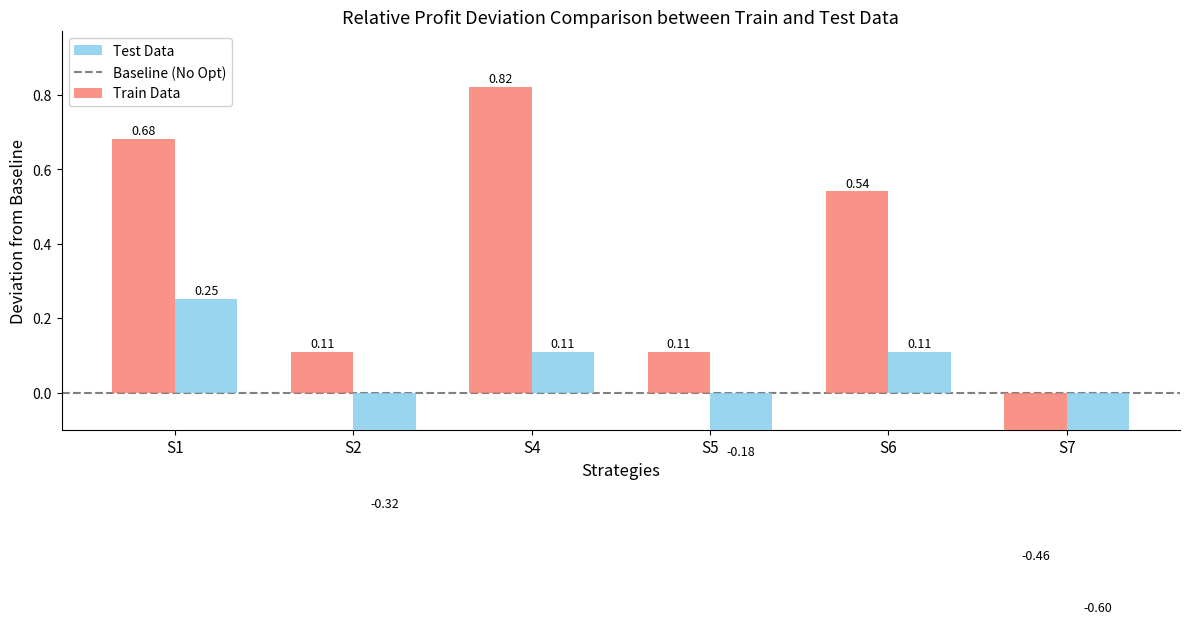

What is the smallest value displayed?

-0.6